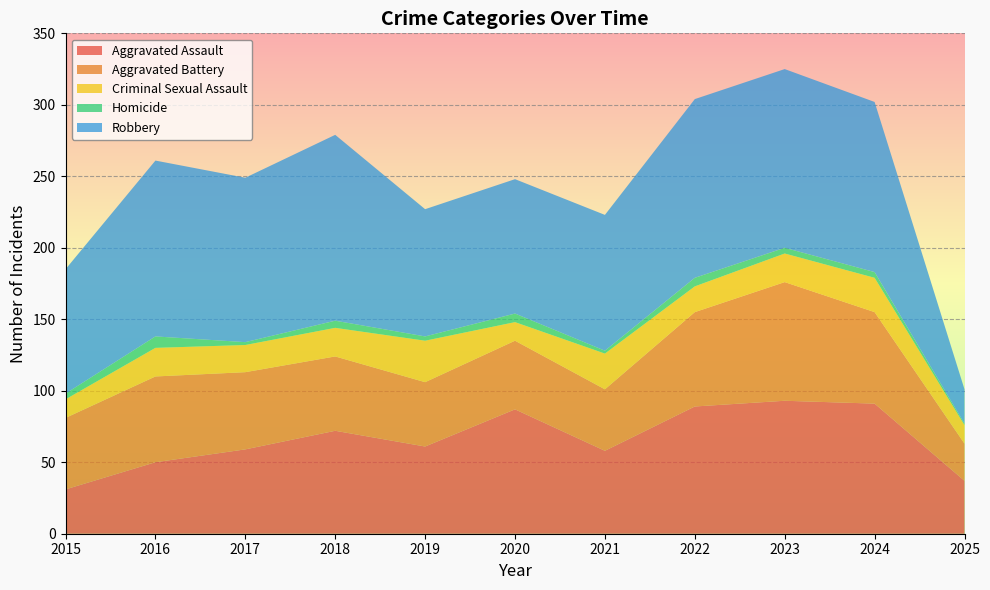

Reading right to left, list all the values displayed in this chart.

Aggravated Assault: 2025=37	2024=91	2023=93	2022=89	2021=58	2020=87	2019=61	2018=72	2017=59	2016=50	2015=31
Aggravated Battery: 2025=26	2024=64	2023=83	2022=66	2021=43	2020=48	2019=45	2018=52	2017=54	2016=60	2015=50
Criminal Sexual Assault: 2025=13	2024=24	2023=20	2022=18	2021=25	2020=13	2019=29	2018=20	2017=19	2016=20	2015=13
Homicide: 2025=1	2024=4	2023=4	2022=6	2021=2	2020=6	2019=3	2018=5	2017=2	2016=8	2015=4
Robbery: 2025=24	2024=119	2023=125	2022=125	2021=95	2020=94	2019=89	2018=130	2017=115	2016=123	2015=87